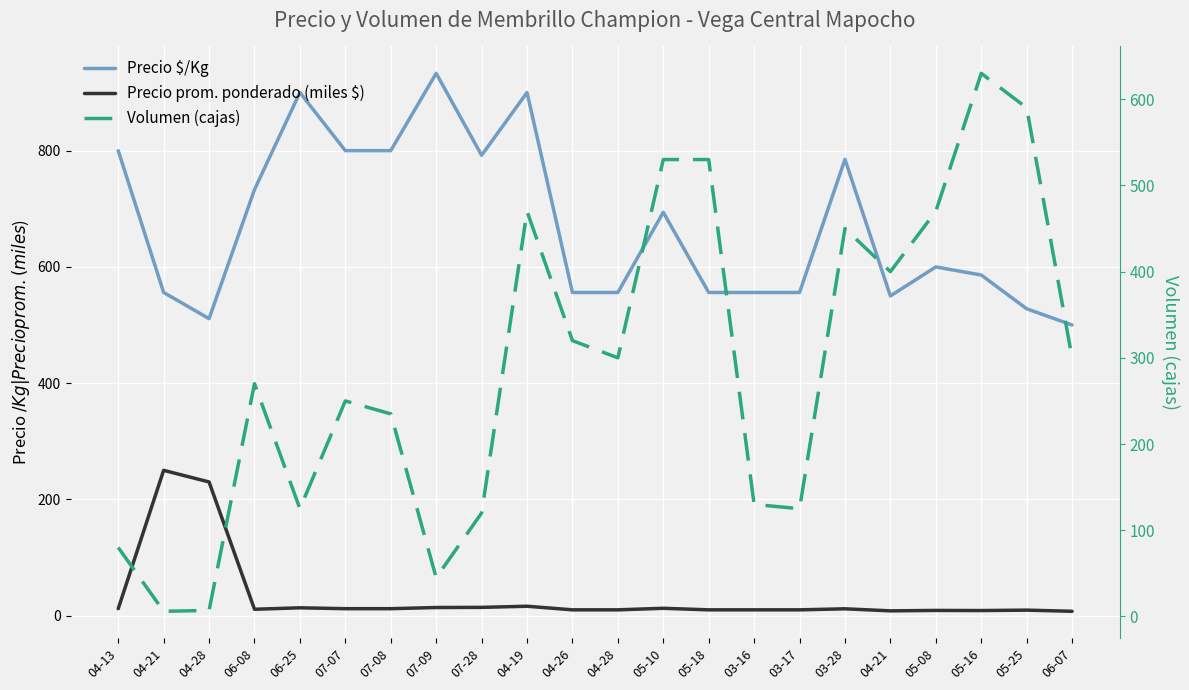

Where is the first local minimum for Precio prom. ponderado (miles $)?

06-08